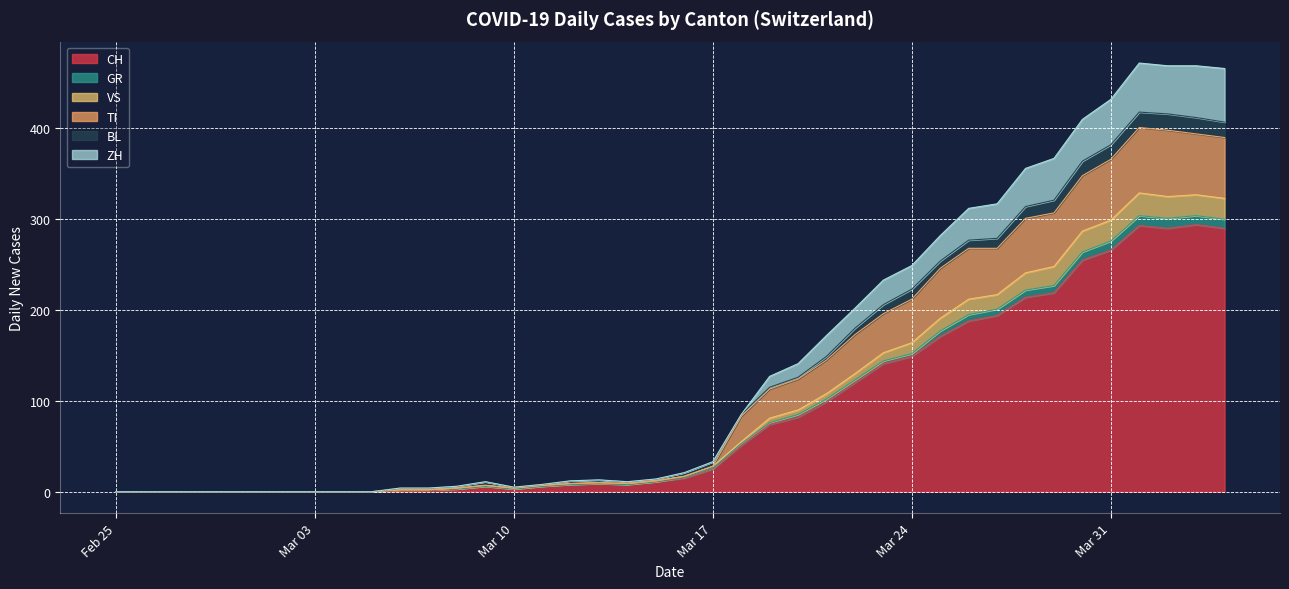

Which category has the highest value in the ZH series?

2020-04-01